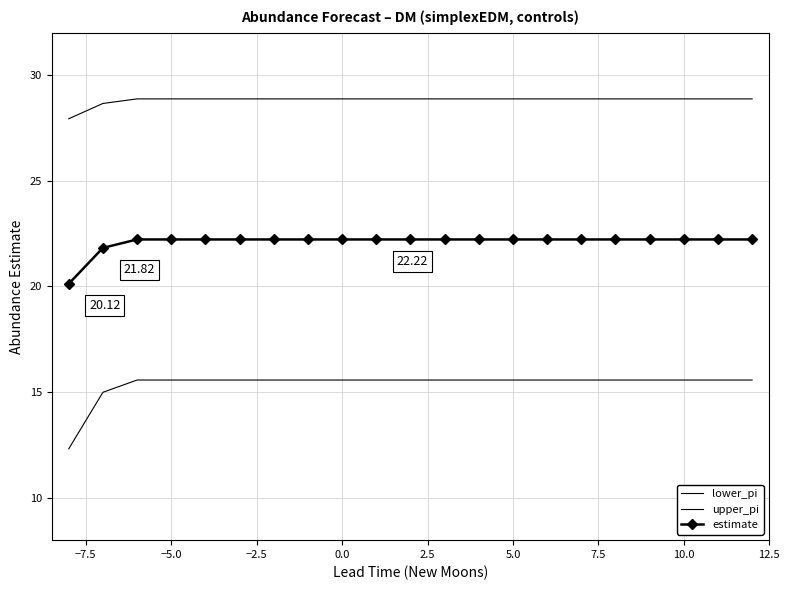

What are all the series names shown in the legend?

lower_pi, upper_pi, estimate